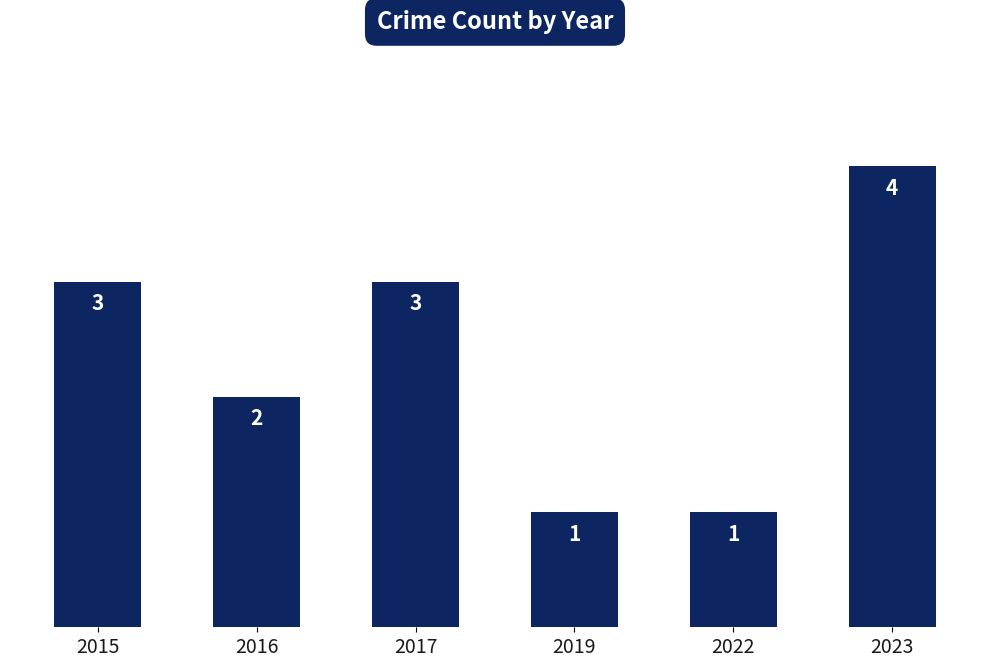

Reading left to right, transcribe all the data shown in this chart.

3	2	3	1	1	4